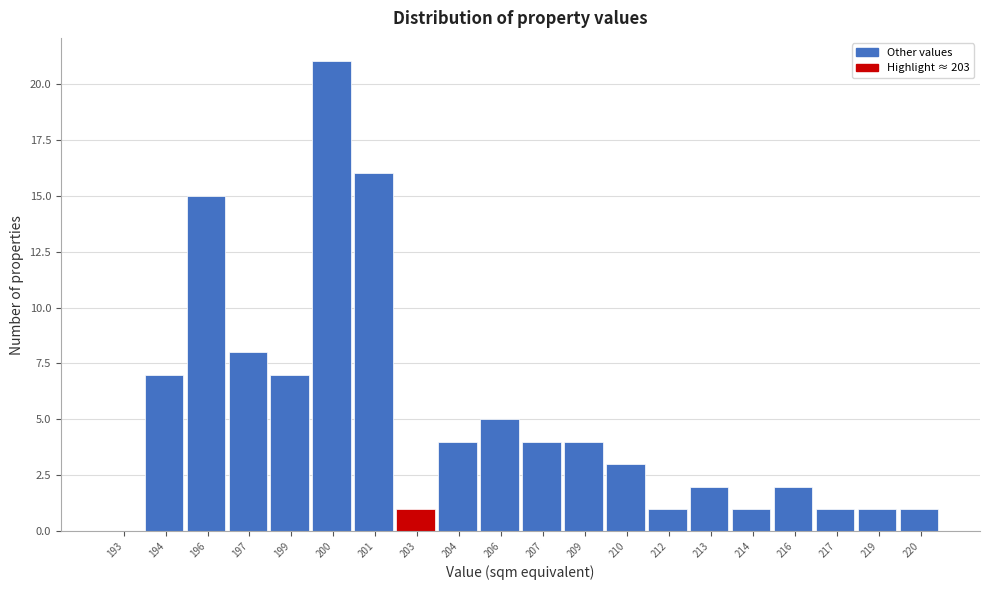

Reading left to right, extract all data points from this chart.

193=0	194=7	196=15	197=8	199=7	200=21	201=16	203=1	204=4	206=5	207=4	209=4	210=3	212=1	213=2	214=1	216=2	217=1	219=1	220=1